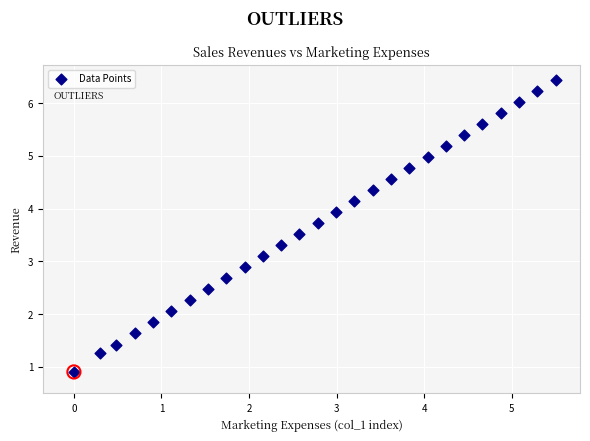

What is the range of Y values (max minus min)?

5.5